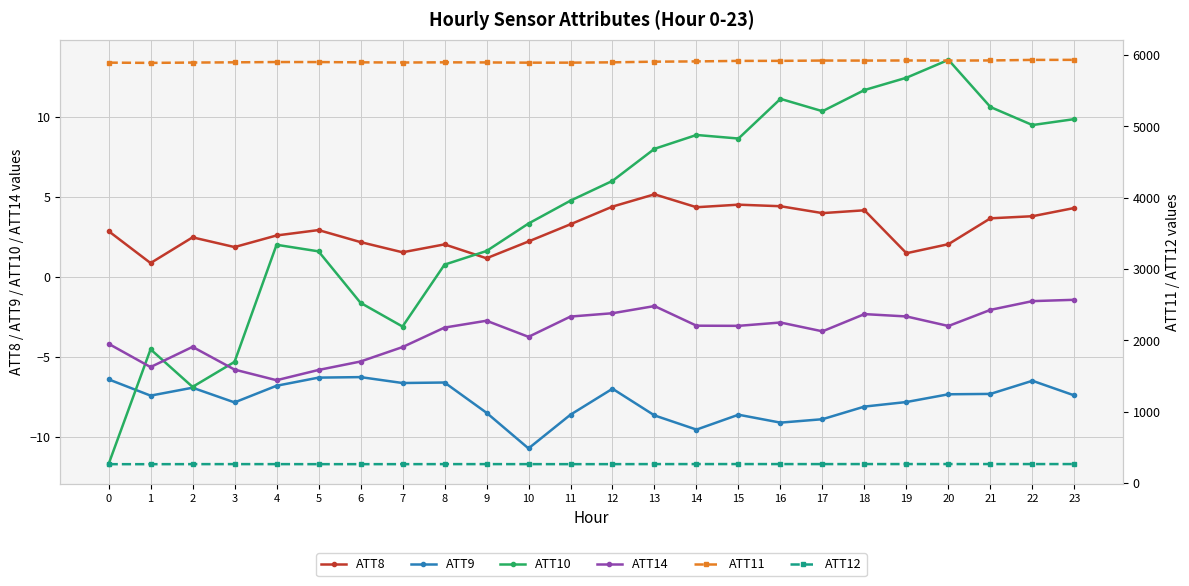

True or false: ATT14 and ATT9 intersect in this chart.

False